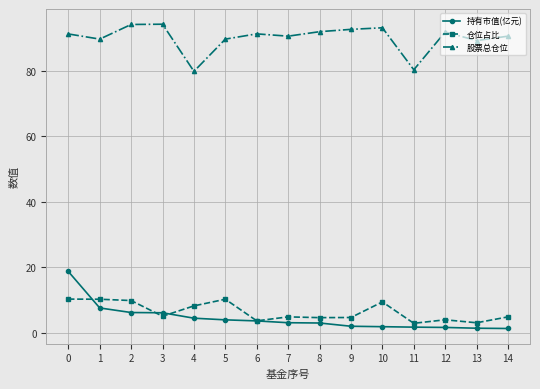

The 股票总仓位 series shows 79.8 at 4. True or false?

True